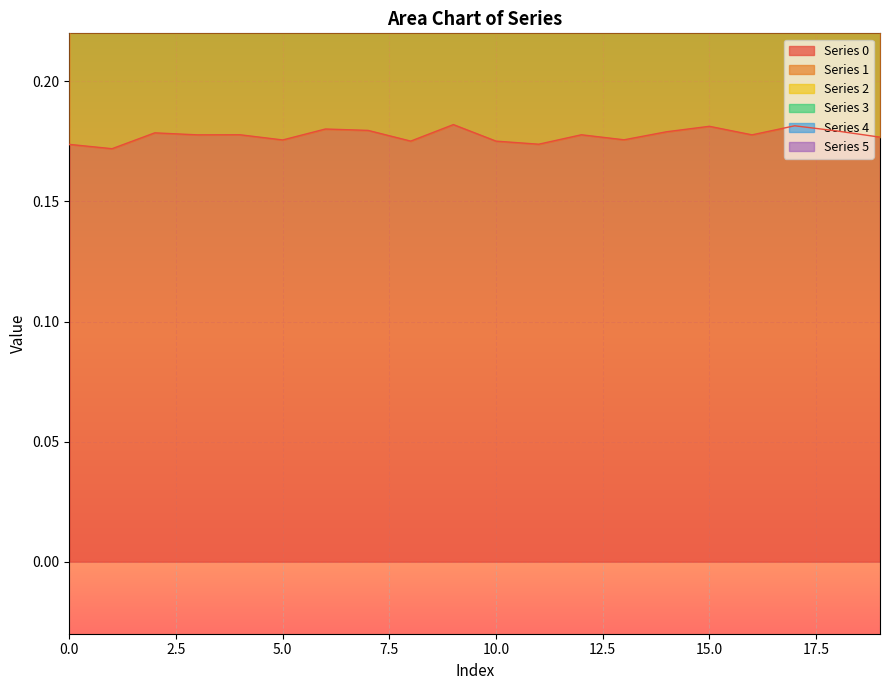

Reading left to right, what are all the values shown in this chart?

0: 0=0.2	1=0.2	2=0.2	3=0.2	4=0.2	5=0.2	6=0.2	7=0.2	8=0.2	9=0.2	10=0.2	11=0.2	12=0.2	13=0.2	14=0.2	15=0.2	16=0.2	17=0.2	18=0.2	19=0.2
1: 0=0.1	1=0.1	2=0.1	3=0.1	4=0.1	5=0.1	6=0.1	7=0.1	8=0.1	9=0.1	10=0.1	11=0.1	12=0.1	13=0.1	14=0.1	15=0.1	16=0.1	17=0.1	18=0.1	19=0.1
2: 0=0.1	1=0.1	2=0.1	3=0.1	4=0.1	5=0.1	6=0.1	7=0.1	8=0.1	9=0.1	10=0.1	11=0.1	12=0.1	13=0.1	14=0.1	15=0.1	16=0.1	17=0.1	18=0.1	19=0.1
3: 0=0.1	1=0.1	2=0.1	3=0.1	4=0.1	5=0.1	6=0.1	7=0.1	8=0.1	9=0.1	10=0.1	11=0.1	12=0.1	13=0.1	14=0.1	15=0.1	16=0.1	17=0.1	18=0.1	19=0.1
4: 0=0.1	1=0.1	2=0.1	3=0.1	4=0.1	5=0.1	6=0.1	7=0.1	8=0.1	9=0.1	10=0.1	11=0.1	12=0.1	13=0.1	14=0.1	15=0.1	16=0.1	17=0.1	18=0.1	19=0.1
5: 0=-0.0	1=-0.0	2=-0.0	3=-0.0	4=-0.0	5=-0.0	6=-0.0	7=-0.0	8=-0.0	9=-0.0	10=-0.0	11=-0.0	12=-0.0	13=-0.0	14=-0.0	15=-0.0	16=-0.0	17=-0.0	18=-0.0	19=-0.0